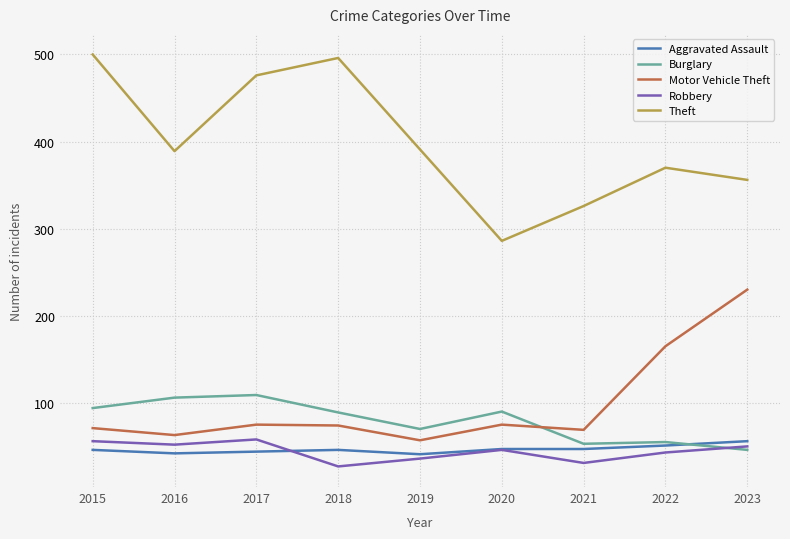

At which category does Burglary reach its first local valley?

2019